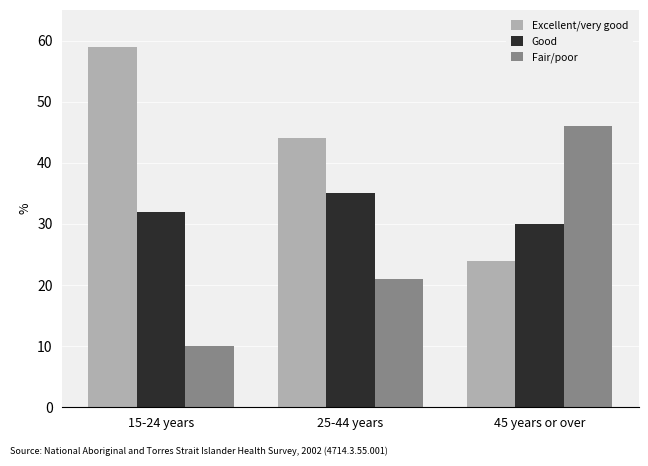

Does the chart contain any negative values?

No